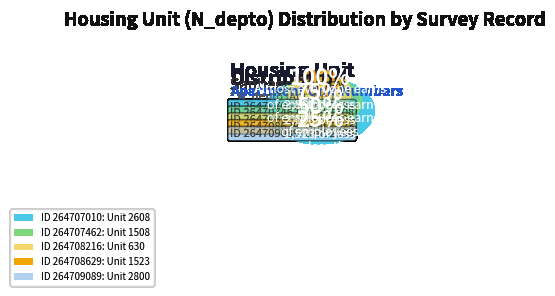

Is there a majority slice in this chart?

No